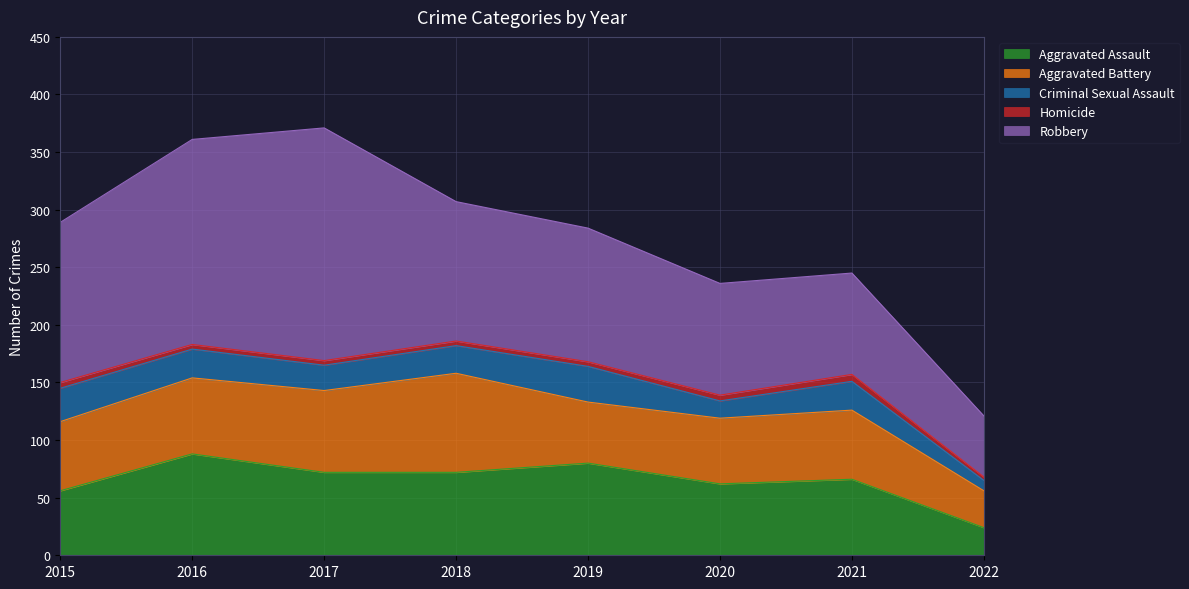

Which series has the widest spread of values?

Robbery